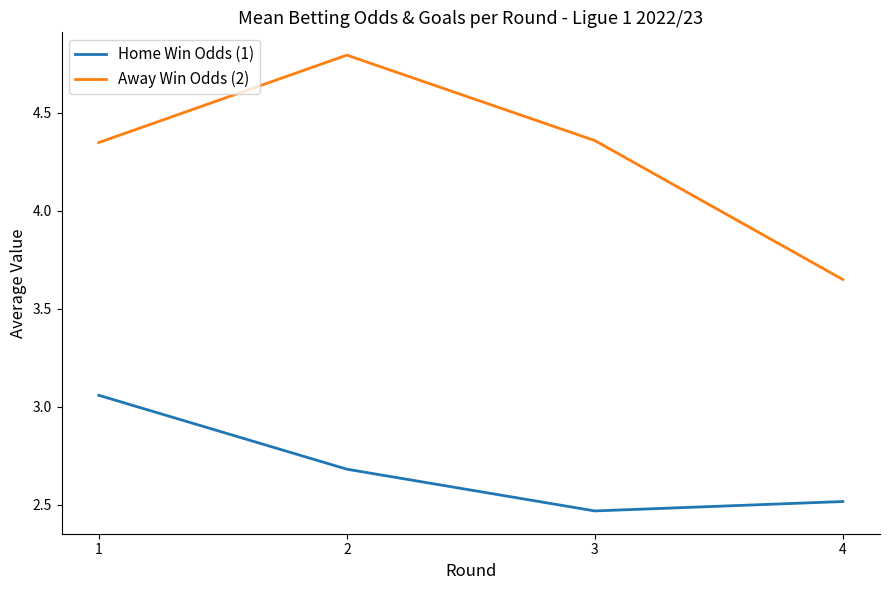

What is the difference between the highest and lowest values at 3?

1.9